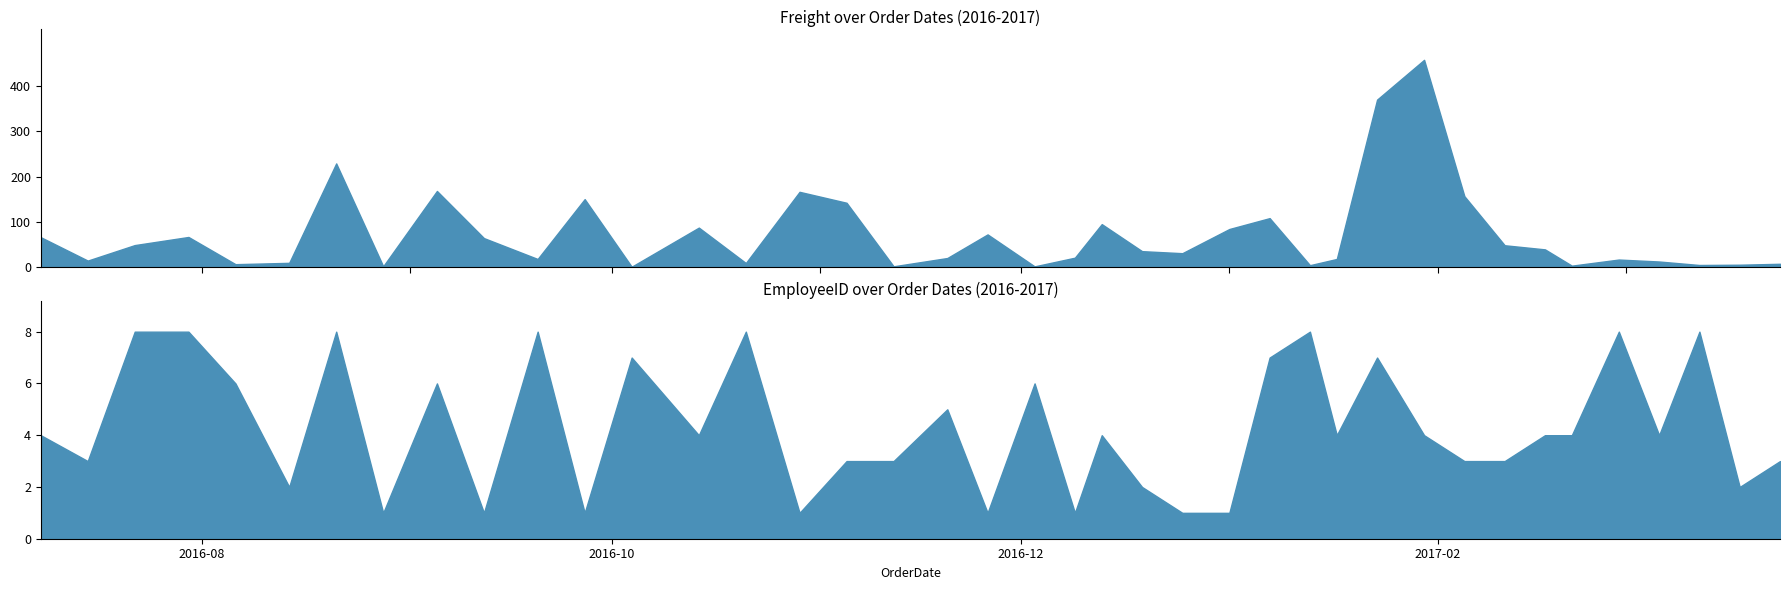

List the series in order of their overall mean, highest first.

Freight, EmployeeID